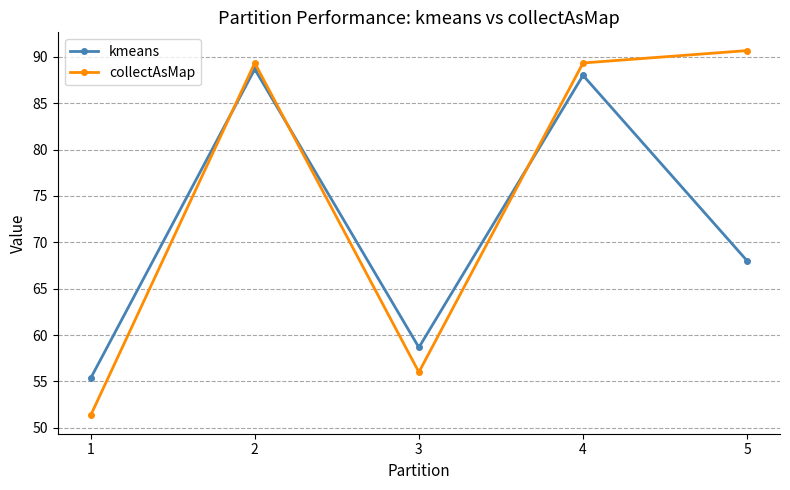

The value of collectAsMap at 4 is 89.3. True or false?

True